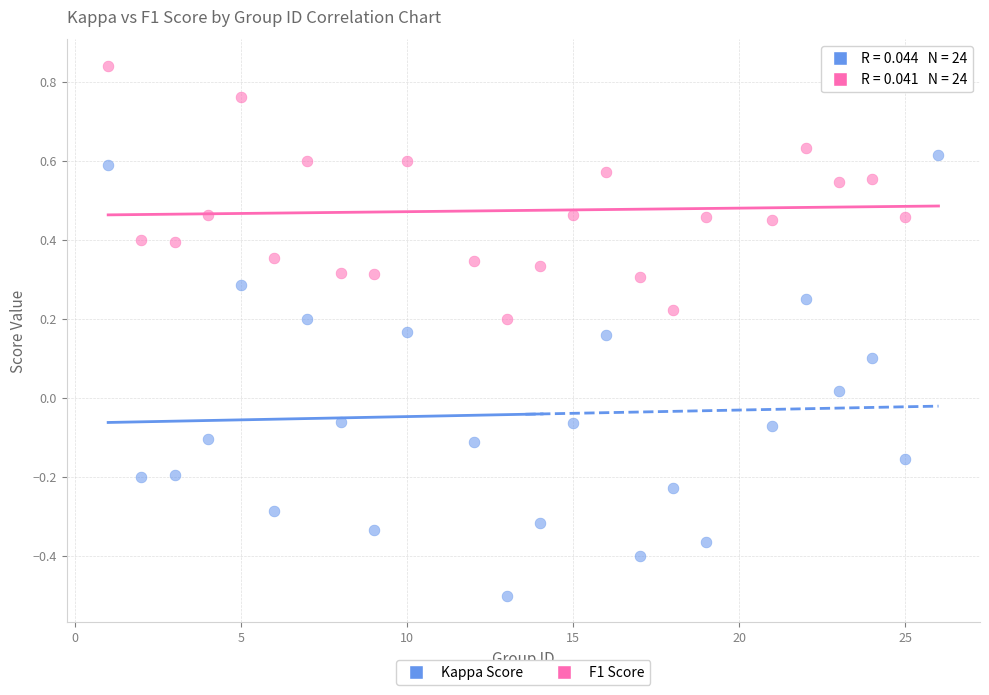

What are all the series names shown in the legend?

Kappa Score, F1 Score